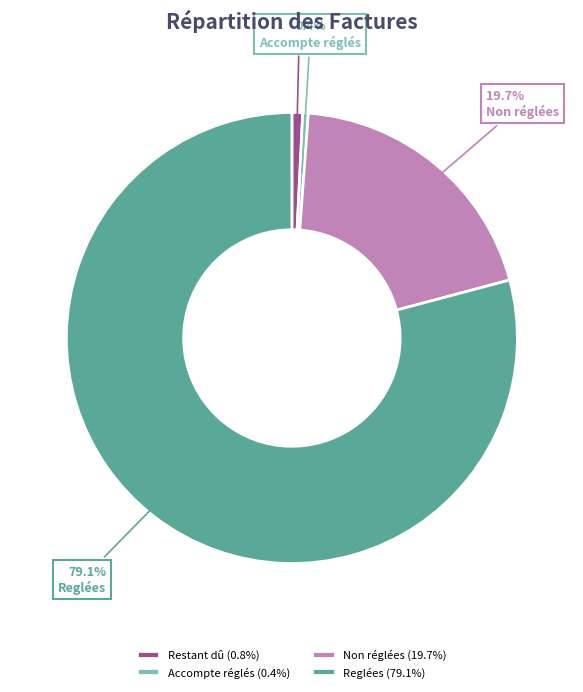

True or false: Accompte réglés accounts for 0% of the total.

True